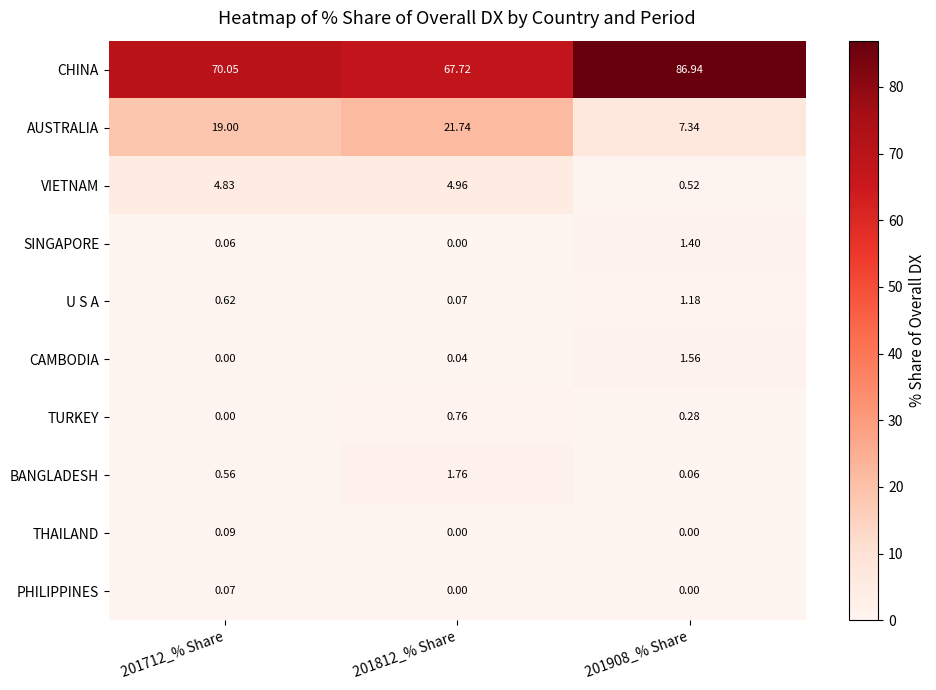

List the series in order of their peak value, highest first.

CHINA, AUSTRALIA, VIETNAM, BANGLADESH, CAMBODIA, SINGAPORE, U S A, TURKEY, THAILAND, PHILIPPINES